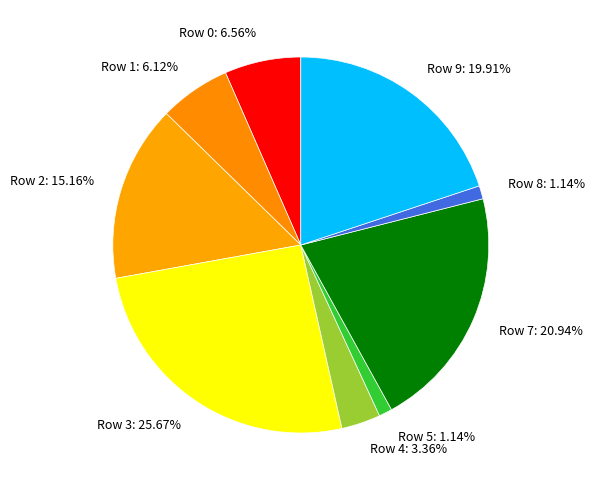

How much of the chart is everything except Row 2?

84.8%